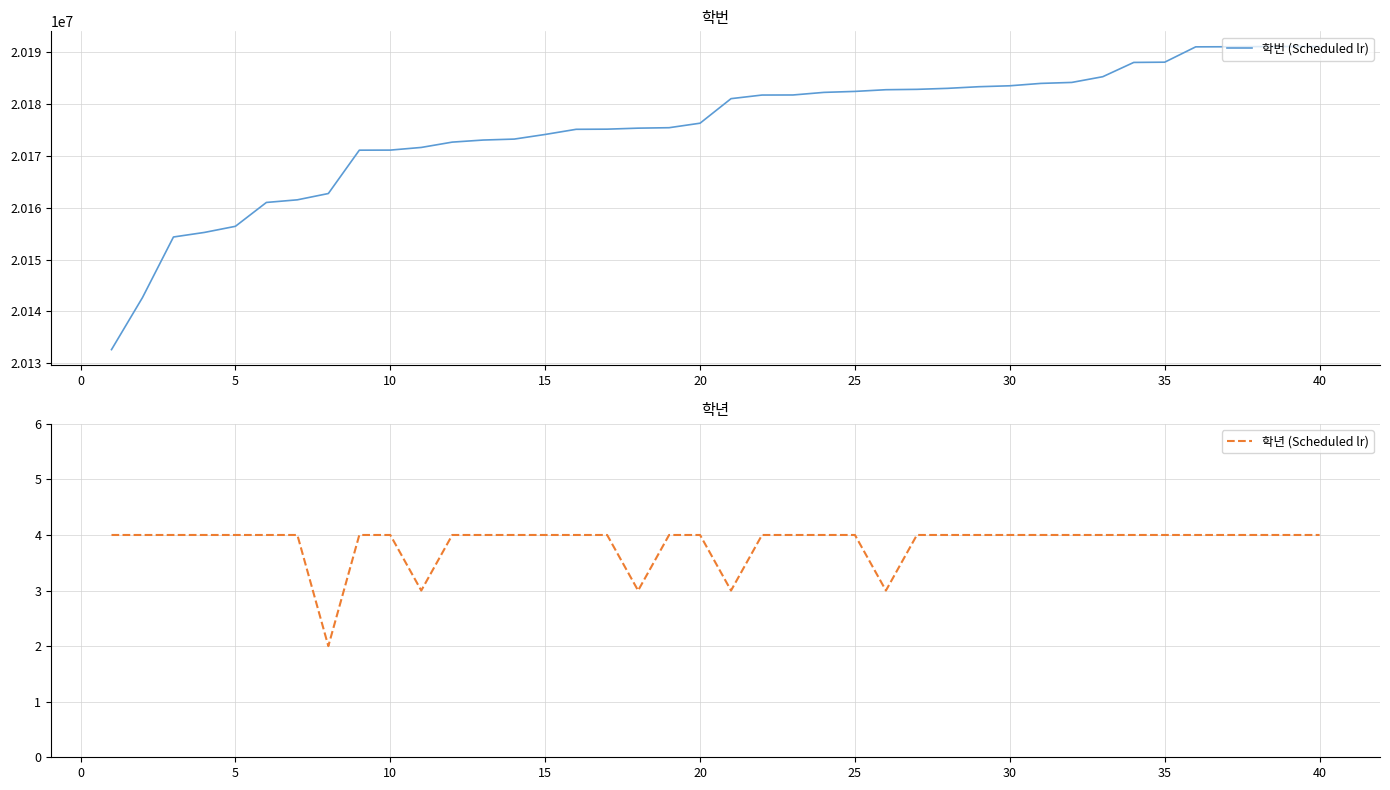

Count the number of categories in the chart.

40